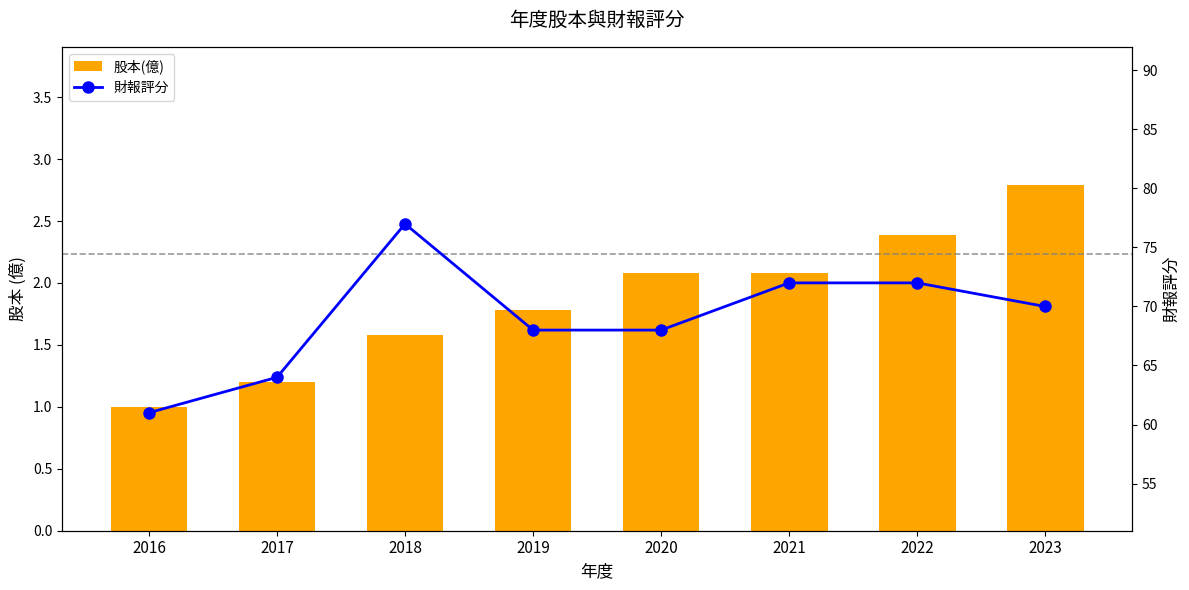

Reading right to left, extract all data points from this chart.

股本(億): 2023=2.8	2022=2.4	2021=2.1	2020=2.1	2019=1.8	2018=1.6	2017=1.2	2016=1.0
財報評分: 2023=70.0	2022=72.0	2021=72.0	2020=68.0	2019=68.0	2018=77.0	2017=64.0	2016=61.0